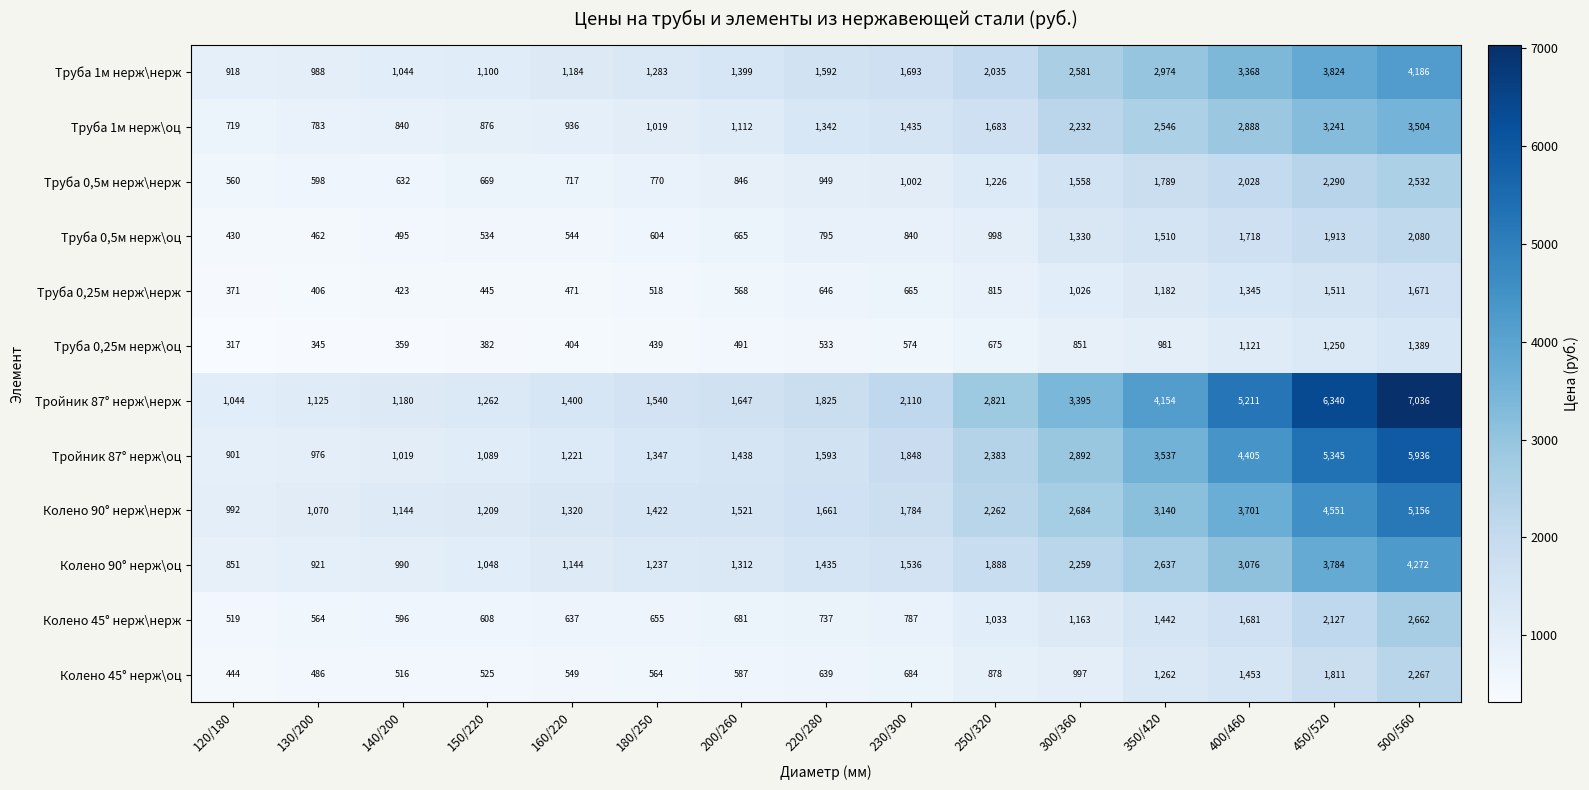

Is it true that Колено 90° нерж\нерж equals 902 at 160/220?

False